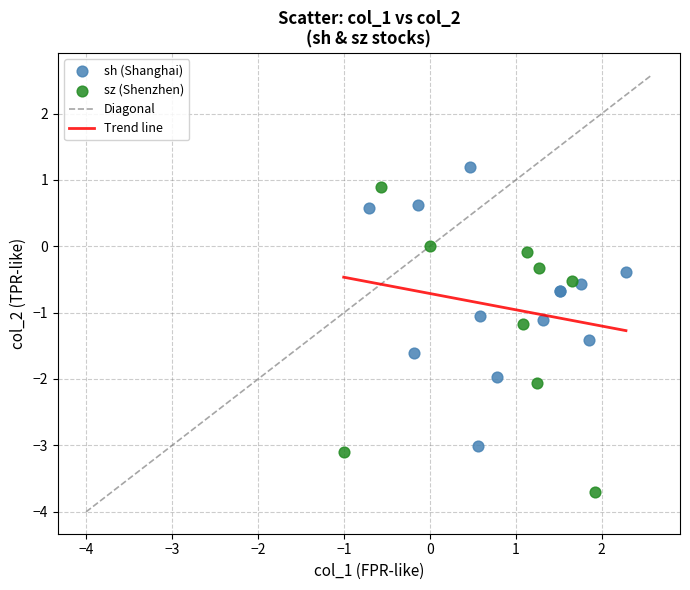

Which series reaches the maximum Y coordinate?

sh (Shanghai)